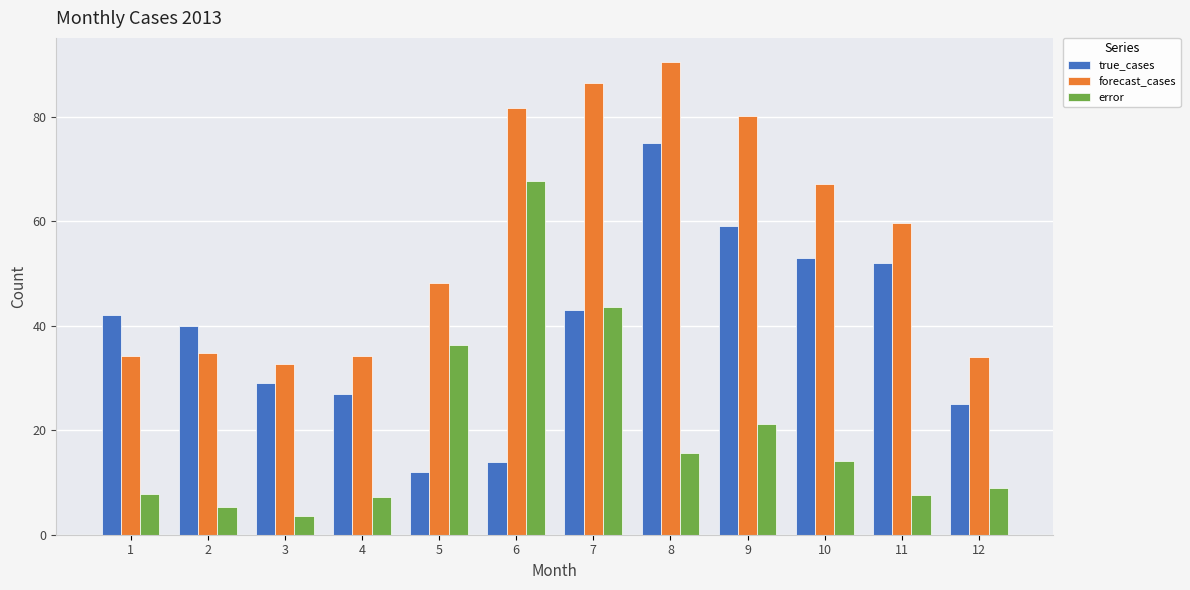

Which category has the highest value in the error series?

6